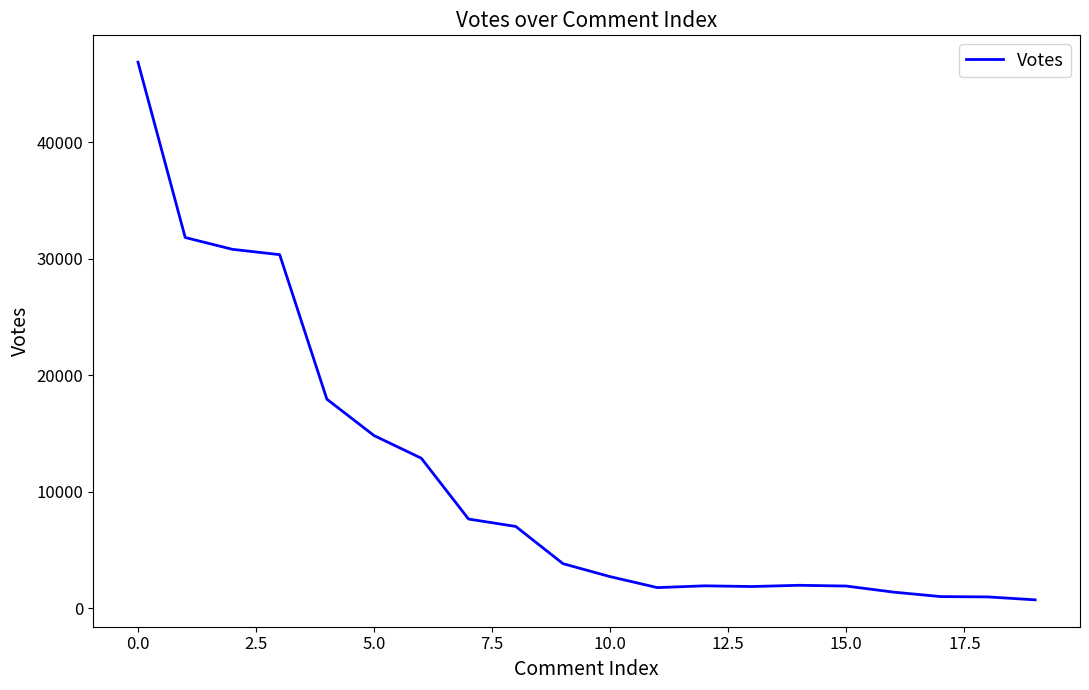

What is the difference between the maximum and minimum values?

46157